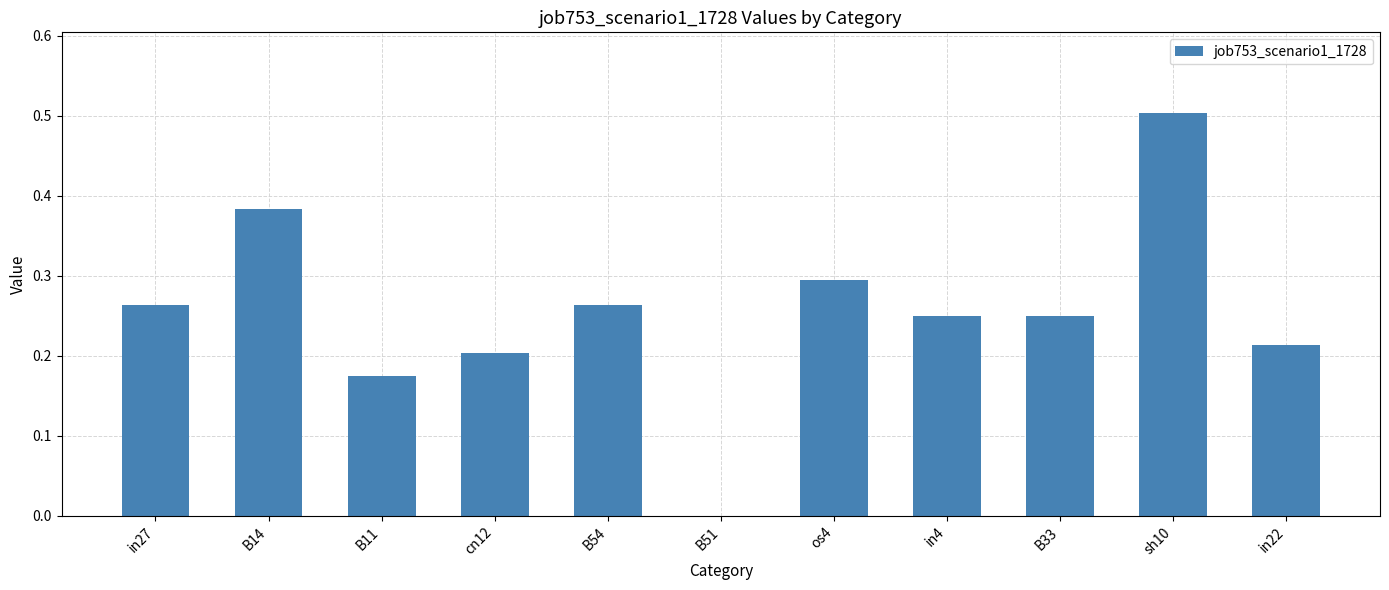

What is the sum of all values?

2.8